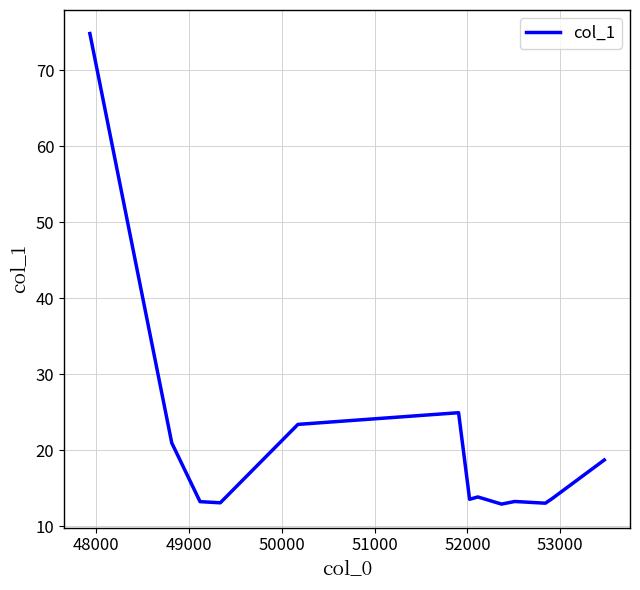

How many lines are shown in the chart?

1